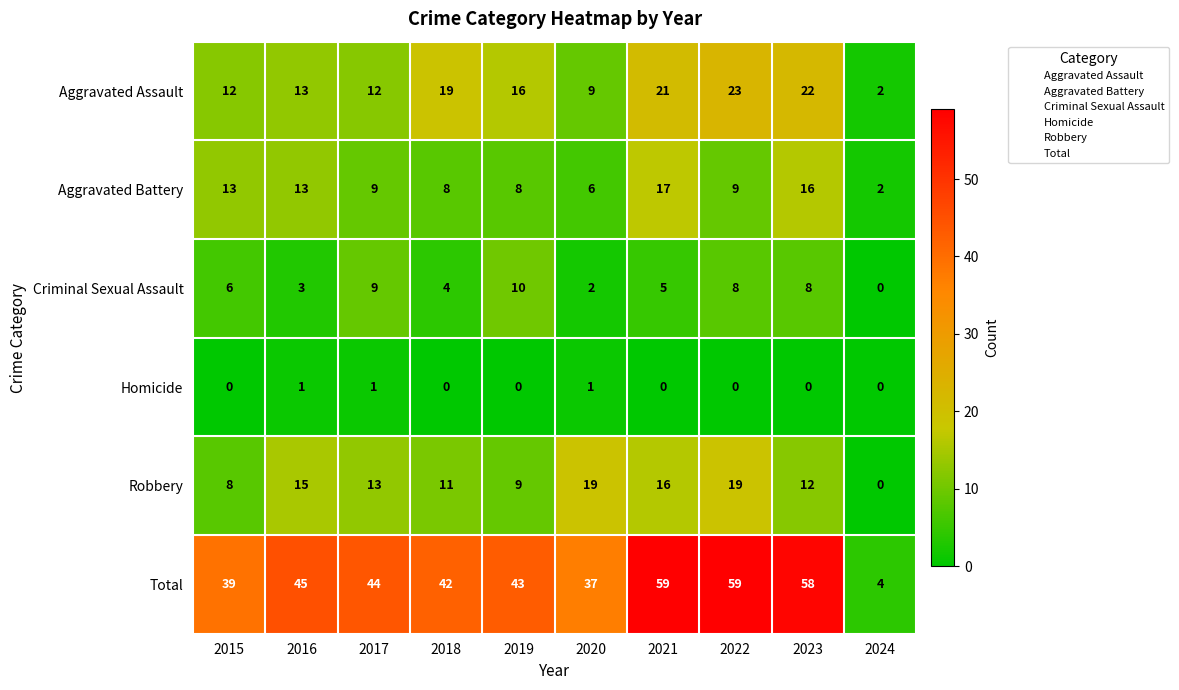

The Total series shows 4 at 2024. True or false?

True